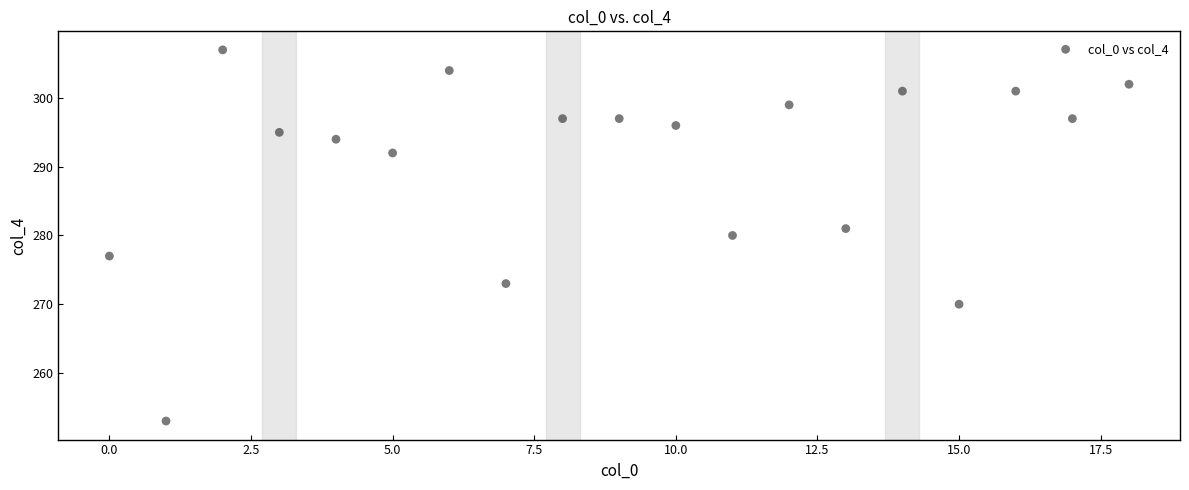

What is the range of Y values (max minus min)?

54